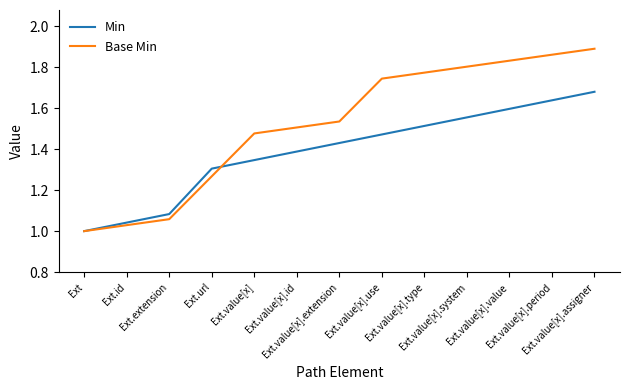

Which series has the widest spread of values?

Base Min